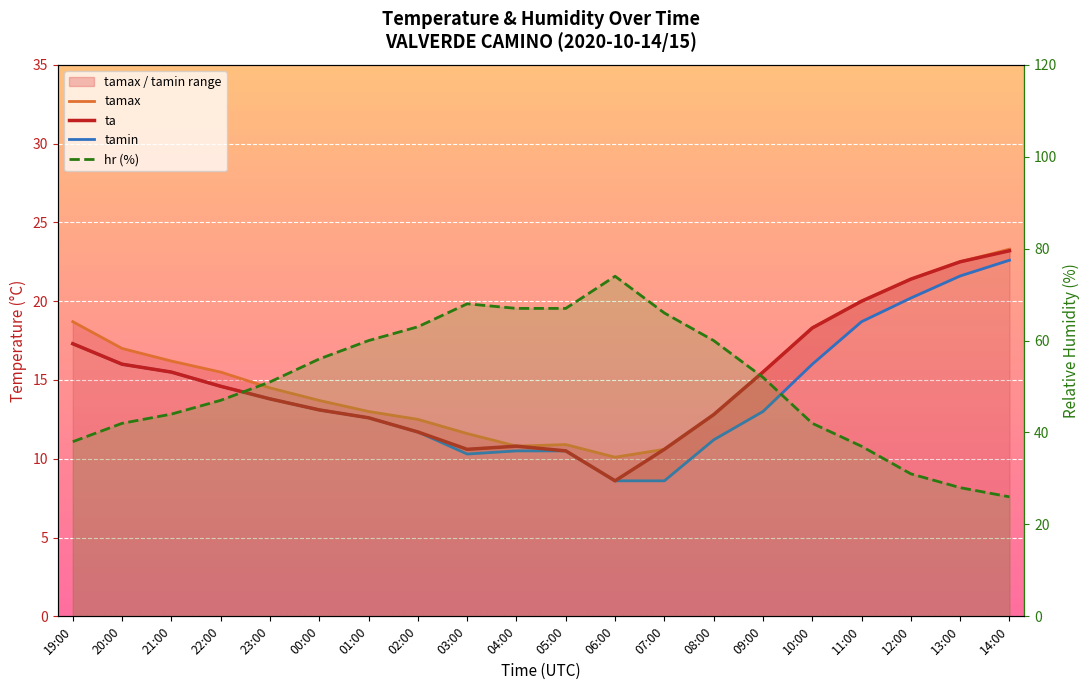

How many data points in tamax are less than 15?

10